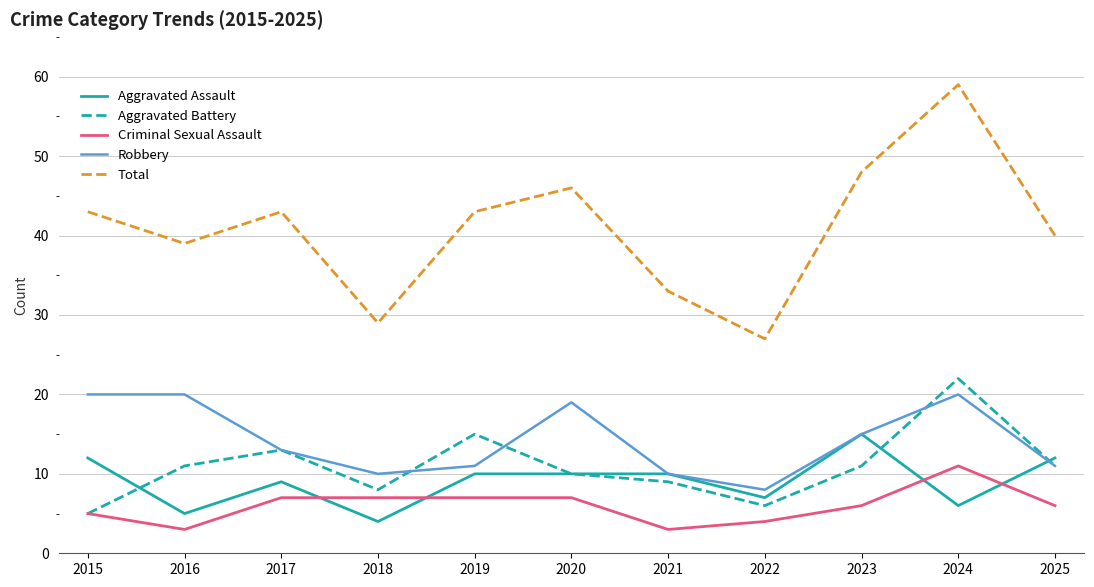

What is the sum of the Total values at 2021 and 2022?

60